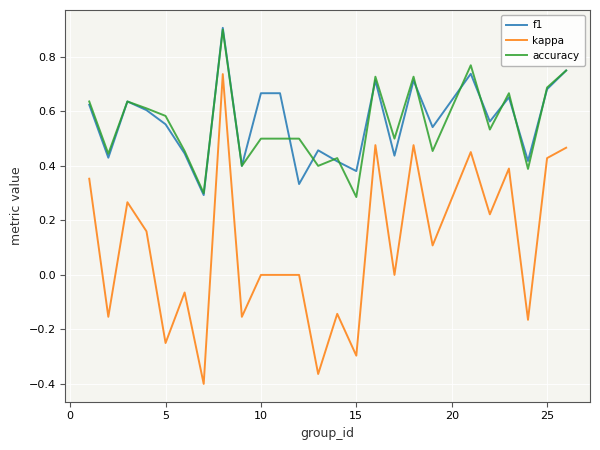

Which series has the largest range (max minus min)?

kappa